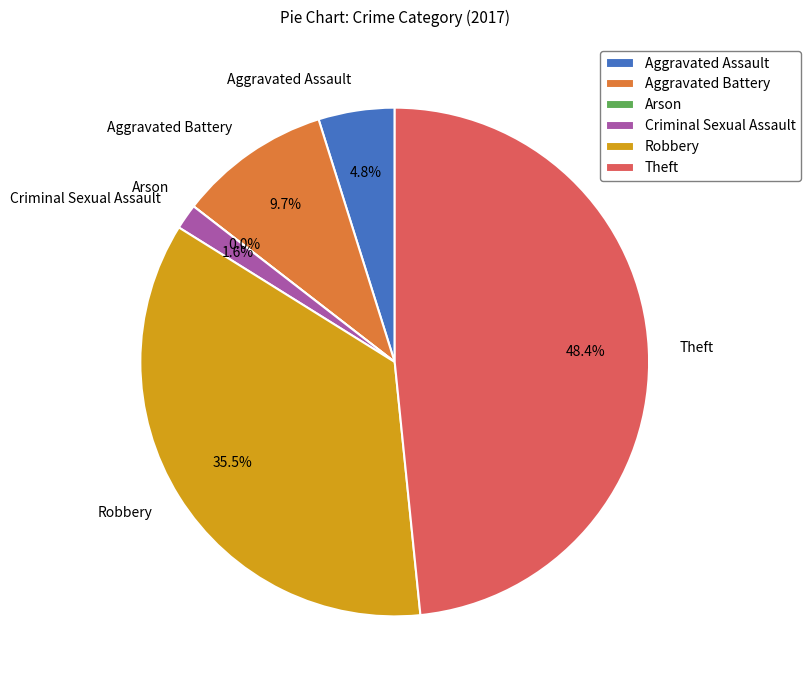

Does any single category account for the majority?

No